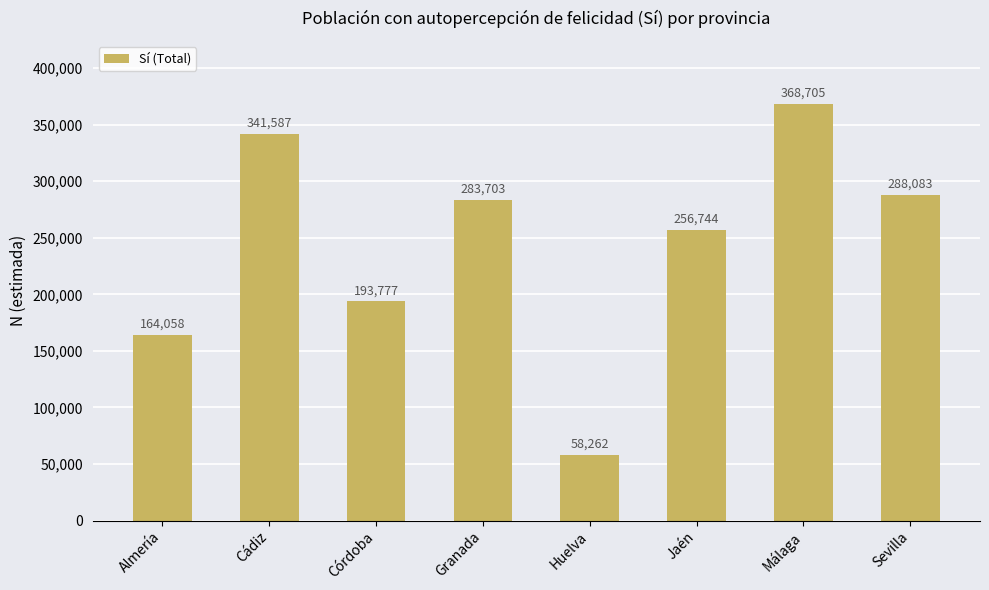

Reading left to right, what are all the values shown in this chart?

164058	341587	193777	283703	58262	256744	368705	288083